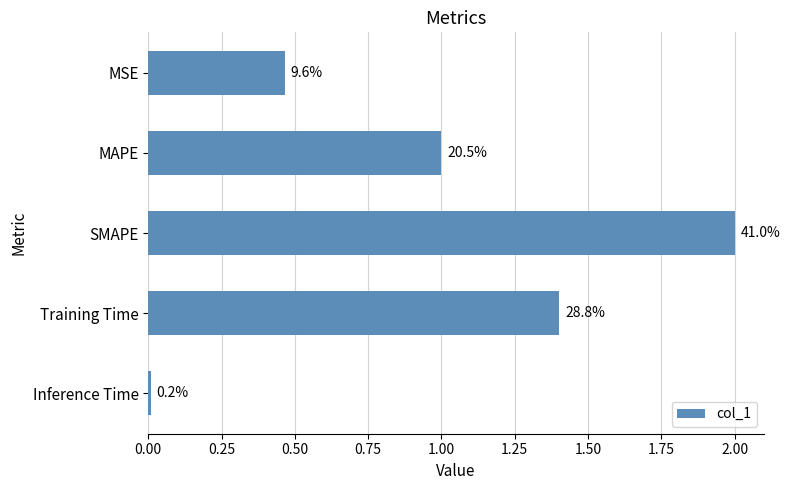

Does the chart contain any negative values?

No